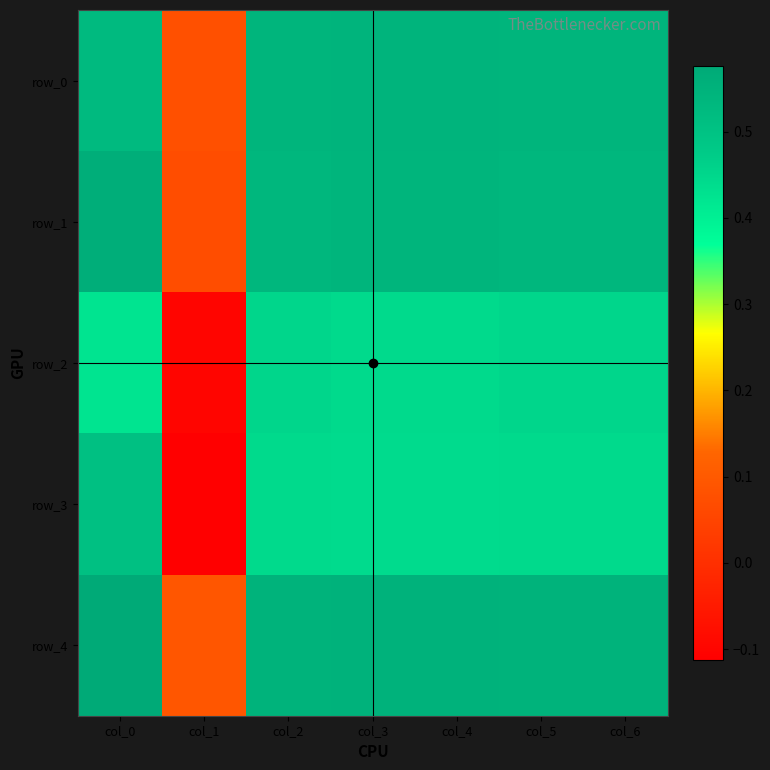

Is the value of row_1 at col_6 greater than the value of row_3 at col_4?

Yes